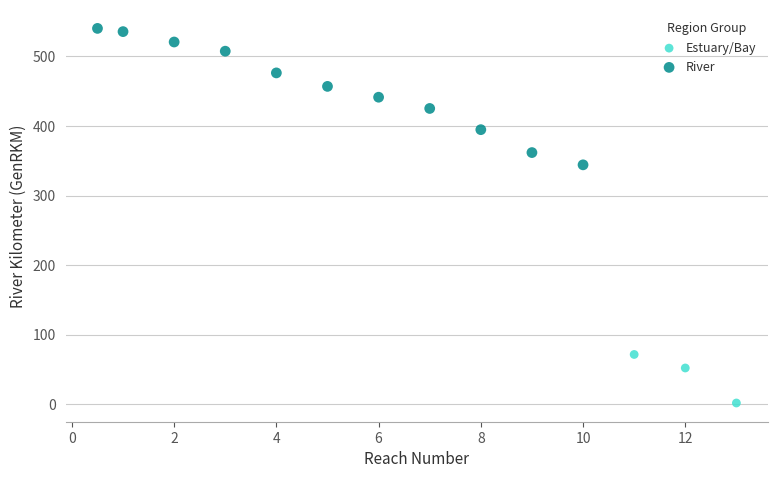

Which series reaches the minimum Y coordinate?

Estuary/Bay